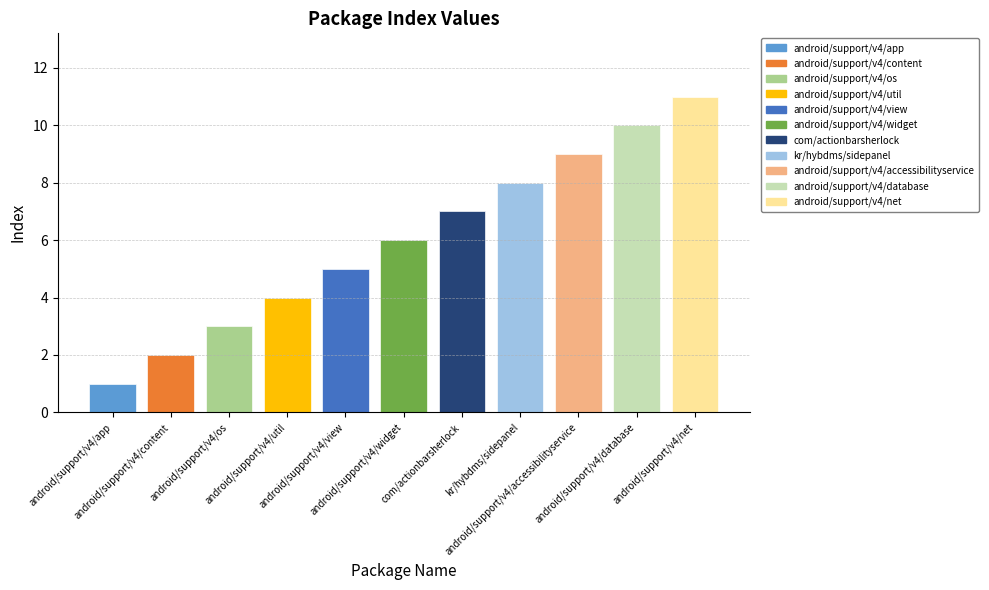

What value does the data have at android/support/v4/os?

3